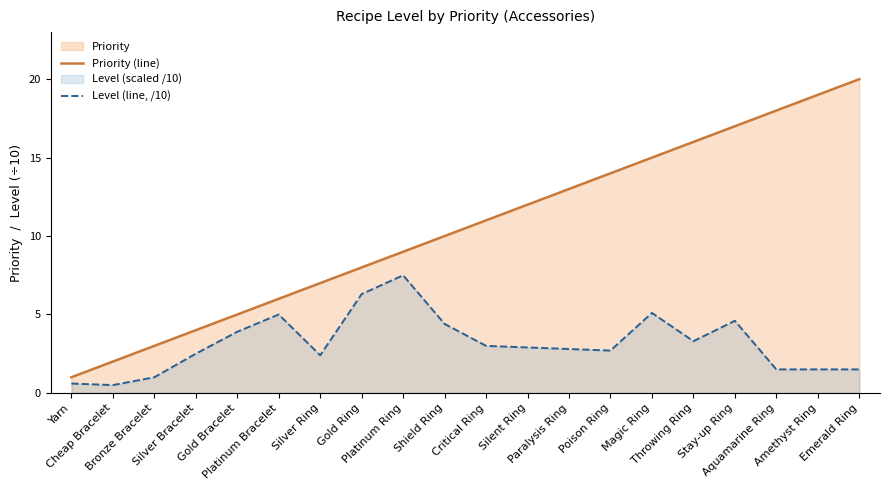

The value of Priority (line) at Platinum Ring is 9.0. True or false?

True